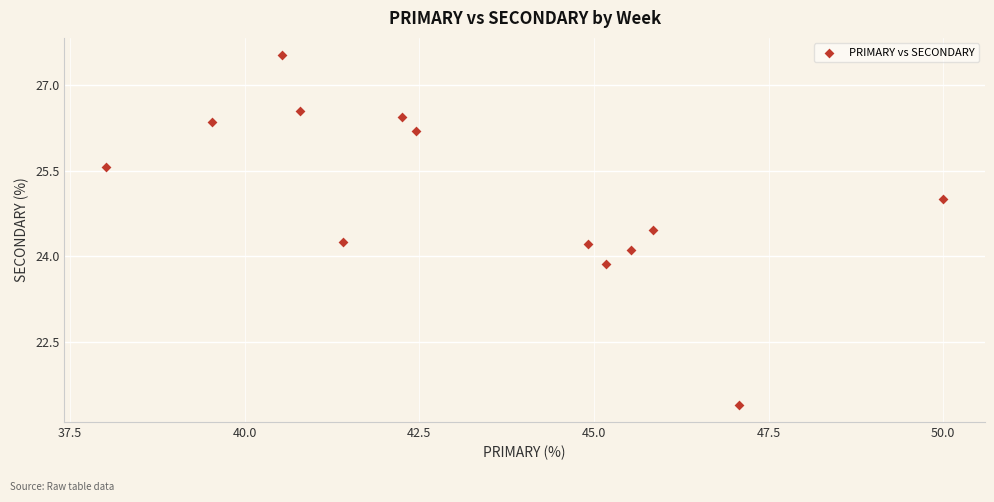

What is the range of X values (max minus min)?

12.0